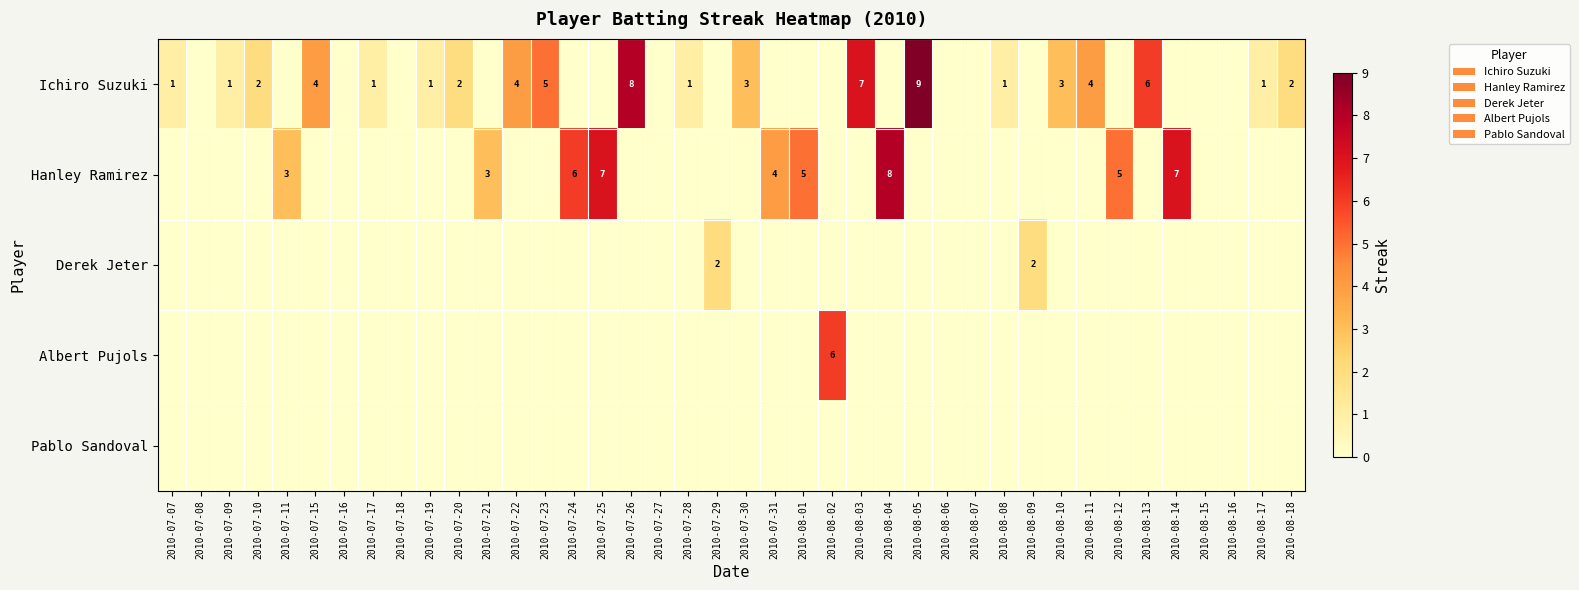

True or false: Ichiro Suzuki has a value of 5 at 2010-07-23.

True